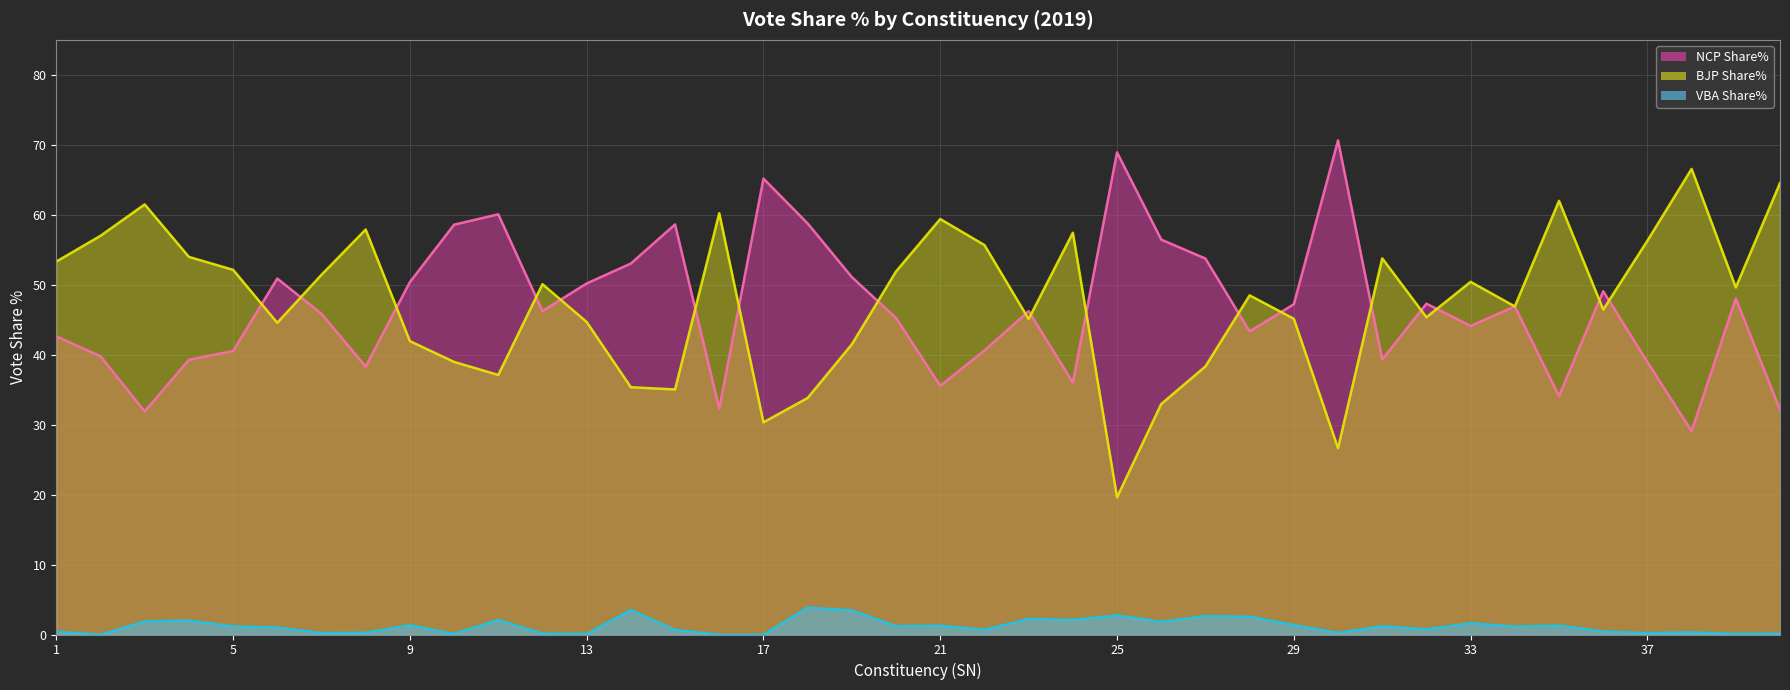

Reading right to left, extract all data points from this chart.

NCP Share%: 32.1	48.0	29.1	39.0	49.1	34.1	46.9	44.1	47.3	39.3	70.6	47.2	43.3	53.7	56.5	68.9	36.0	46.2	40.6	35.5	45.2	51.1	58.8	65.2	32.3	58.6	53.0	50.2	46.2	60.1	58.6	50.4	38.3	45.9	50.9	40.5	39.3	31.9	39.8	42.6
BJP Share%: 64.5	49.6	66.5	56.3	46.4	62.0	46.9	50.4	45.4	53.8	26.6	45.1	48.5	38.3	33.0	19.6	57.4	45.1	55.7	59.4	51.9	41.5	33.8	30.3	60.2	35.0	35.4	44.7	50.1	37.1	39.0	41.9	57.9	51.4	44.6	52.1	54.0	61.5	57.0	53.3
VBA Share%: 0.1	0.1	0.3	0.2	0.5	1.3	1.2	1.6	0.8	1.2	0.3	1.4	2.6	2.6	1.8	2.8	2.1	2.2	0.7	1.3	1.2	3.5	3.9	0.0	0.0	0.7	3.5	0.1	0.2	2.1	0.1	1.4	0.3	0.3	1.0	1.2	2.0	1.9	0.0	0.5